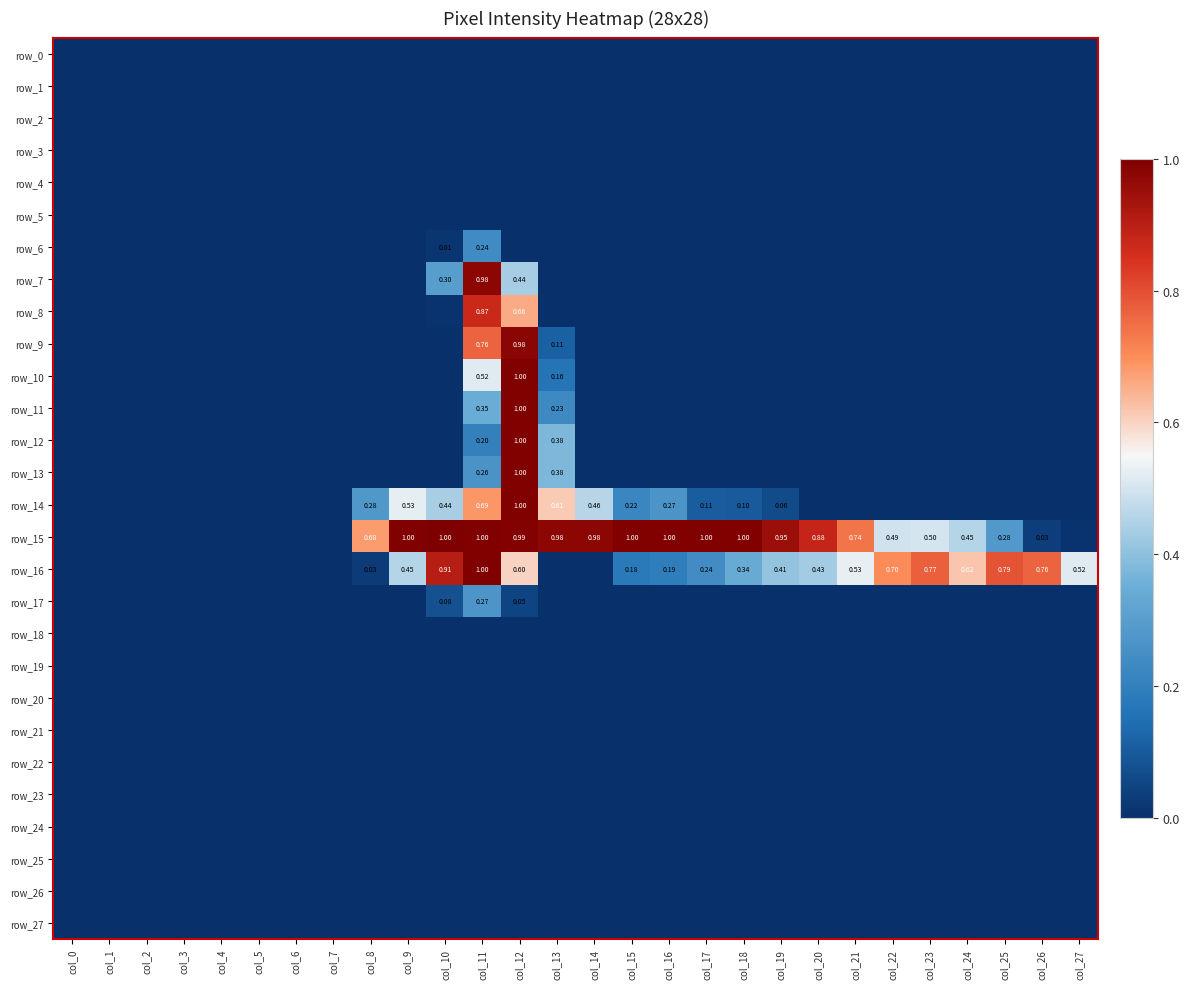

At col_13, list the series in order from smallest to largest.

row_0, row_1, row_2, row_3, row_4, row_5, row_6, row_7, row_8, row_16, row_17, row_18, row_19, row_20, row_21, row_22, row_23, row_24, row_25, row_26, row_27, row_9, row_10, row_11, row_12, row_13, row_14, row_15